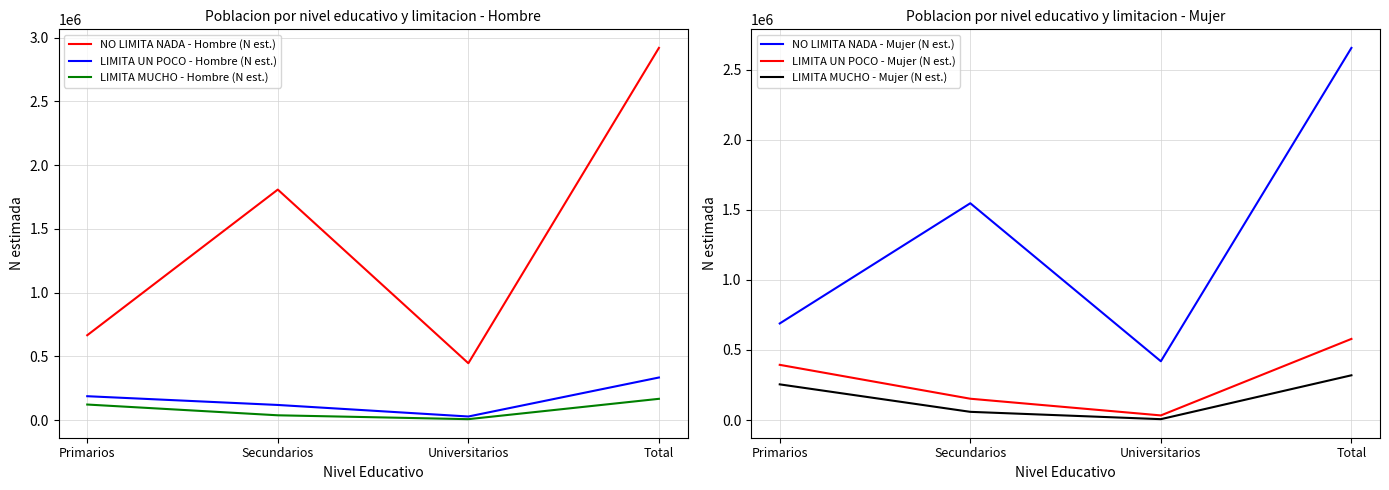

Read the LIMITA UN POCO - Mujer (N est.) value at Primarios, to the nearest 100.

394000